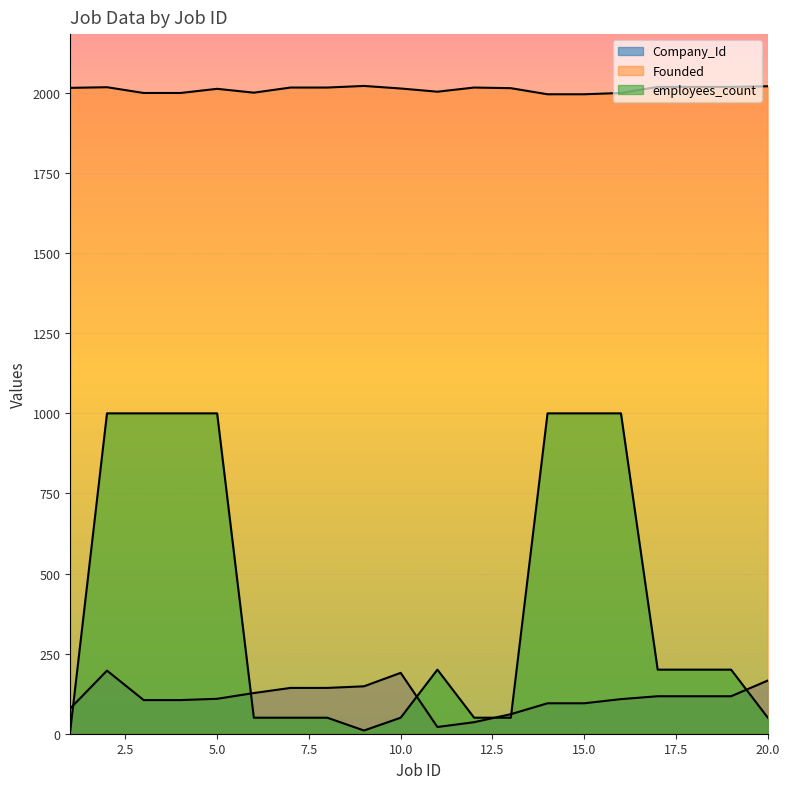

Where is the first local minimum for Founded?

6